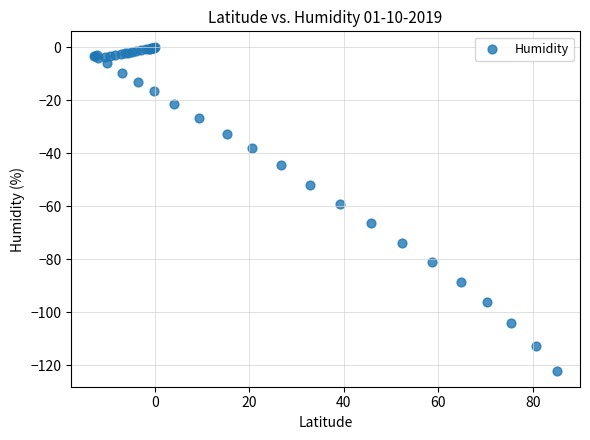

What Y value in the scatter plot is closest to -61?

-59.2